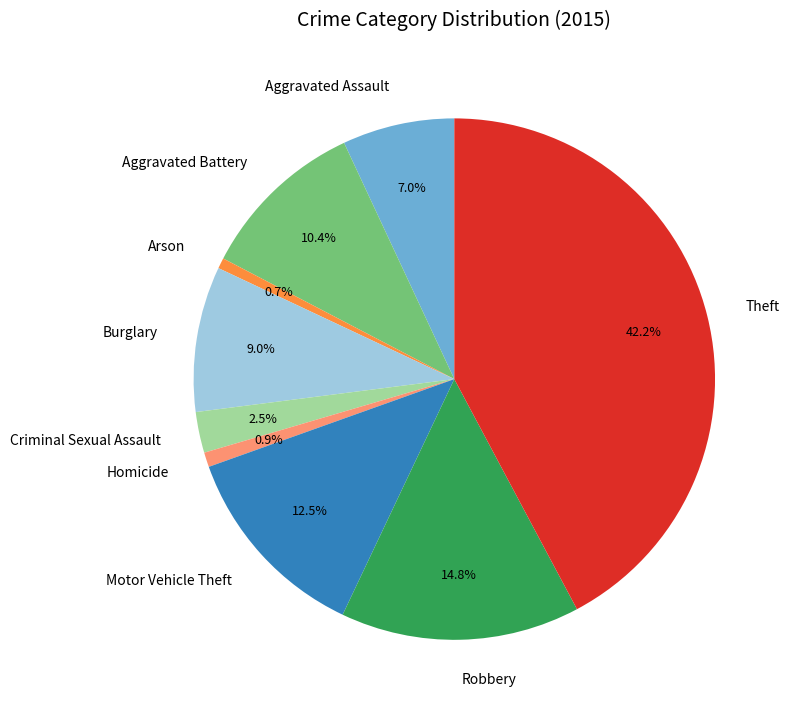

What is the largest slice in the pie chart?

Theft